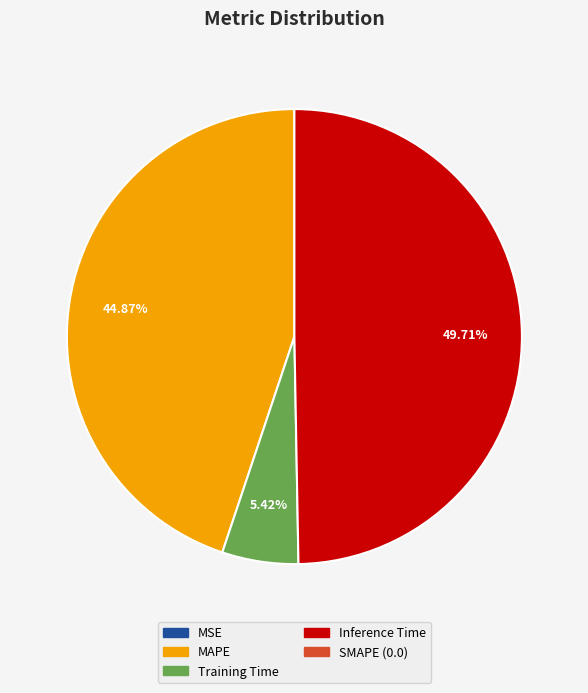

Does any single category account for the majority?

No